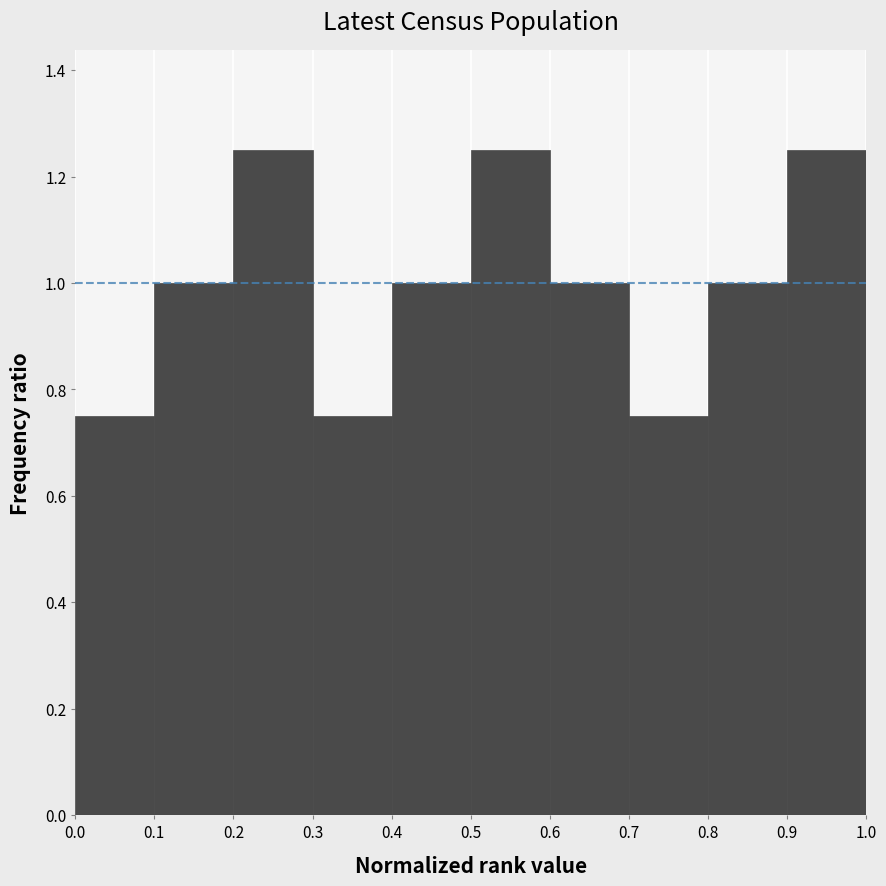

Reading left to right, list every bar in this chart as the range it spans on the x-axis followed by its height. The values are not printed on the chart, so give them approximately, as read against the axis.

0.0 to 0.1: 0.76
0.1 to 0.2: 1.00
0.2 to 0.3: 1.26
0.3 to 0.4: 0.76
0.4 to 0.5: 1.00
0.5 to 0.6: 1.26
0.6 to 0.7: 1.00
0.7 to 0.8: 0.76
0.8 to 0.9: 1.00
0.9 to 1.0: 1.26